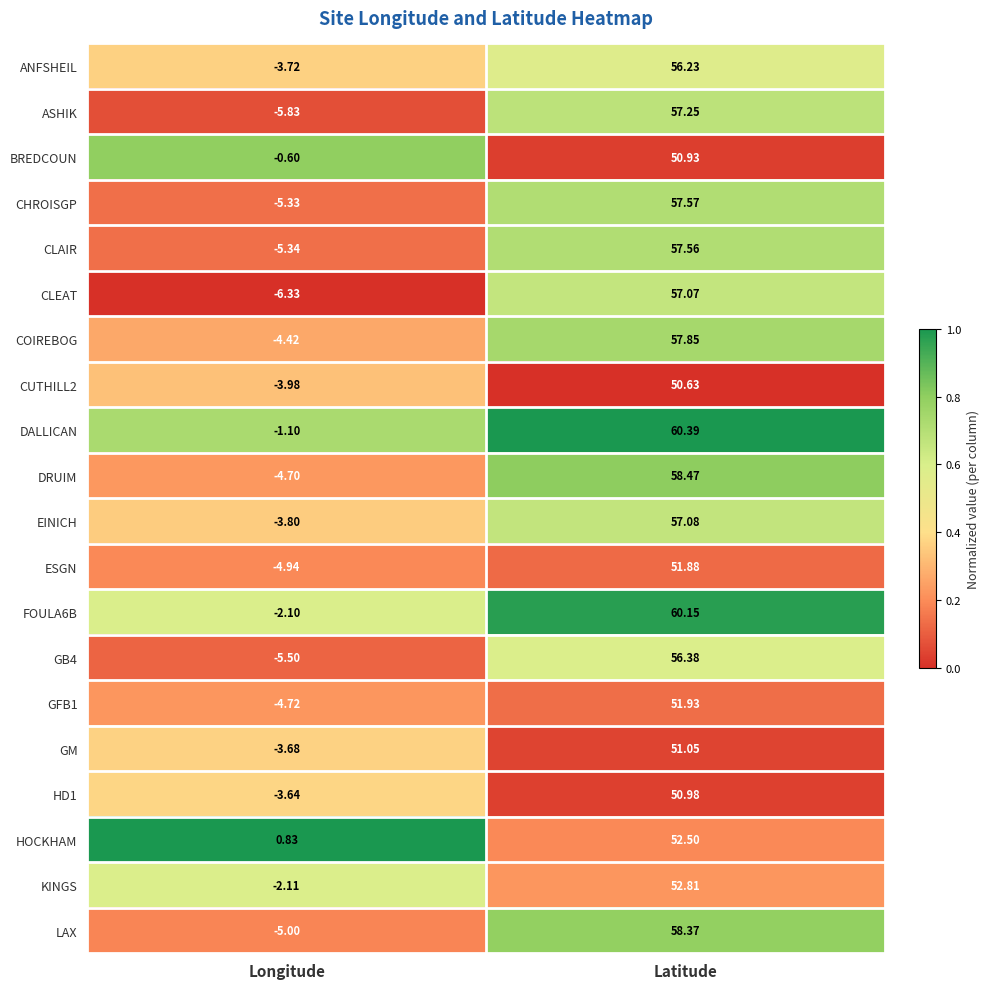

What is the difference between the highest and lowest values at Latitude?

9.8